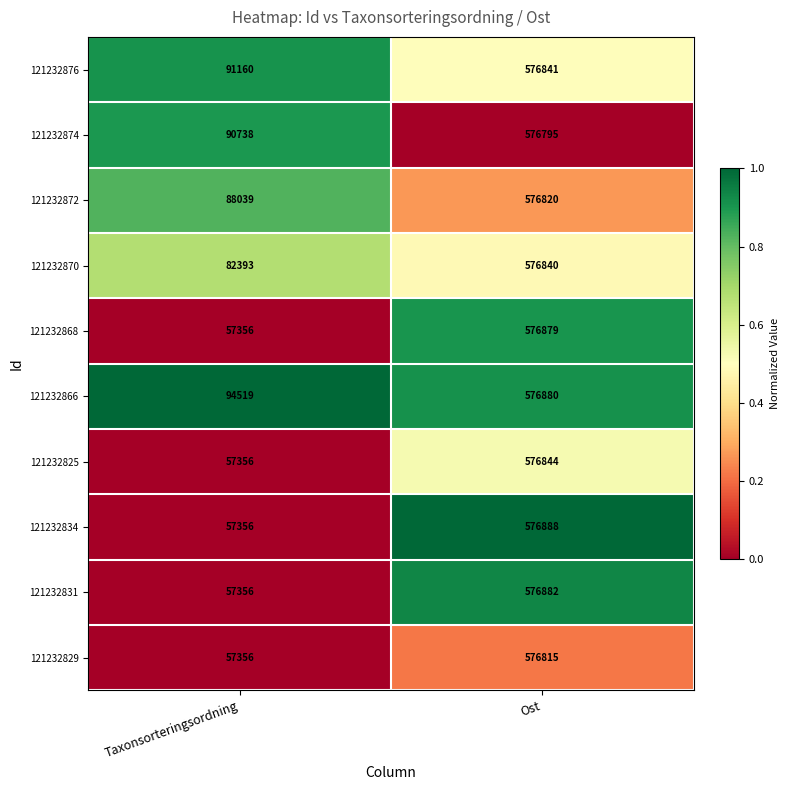

What is the difference between the 121232876 values at Ost and Taxonsorteringsordning?

485681